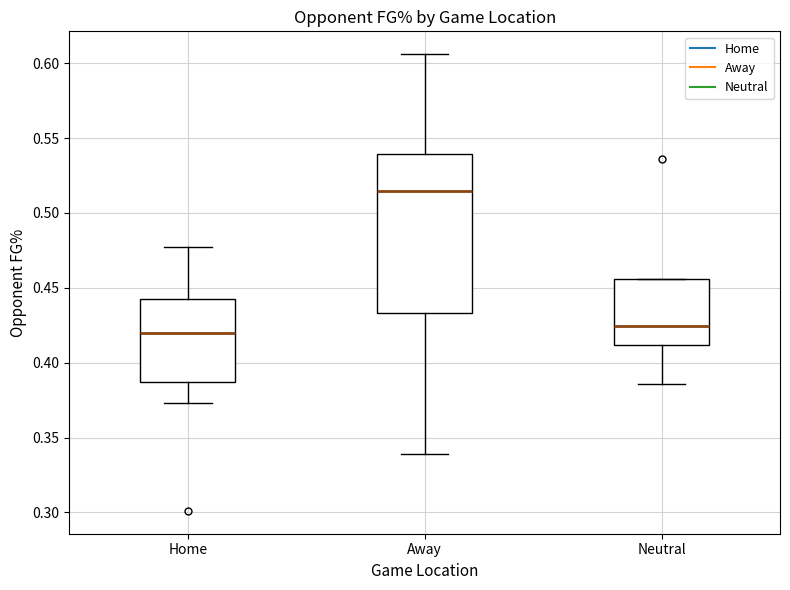

Which box is the tallest, from its lower edge to its upper edge?

Away